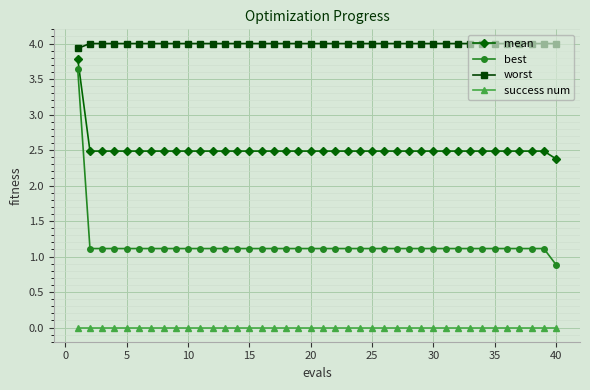

True or false: success num and mean cross at least once.

False